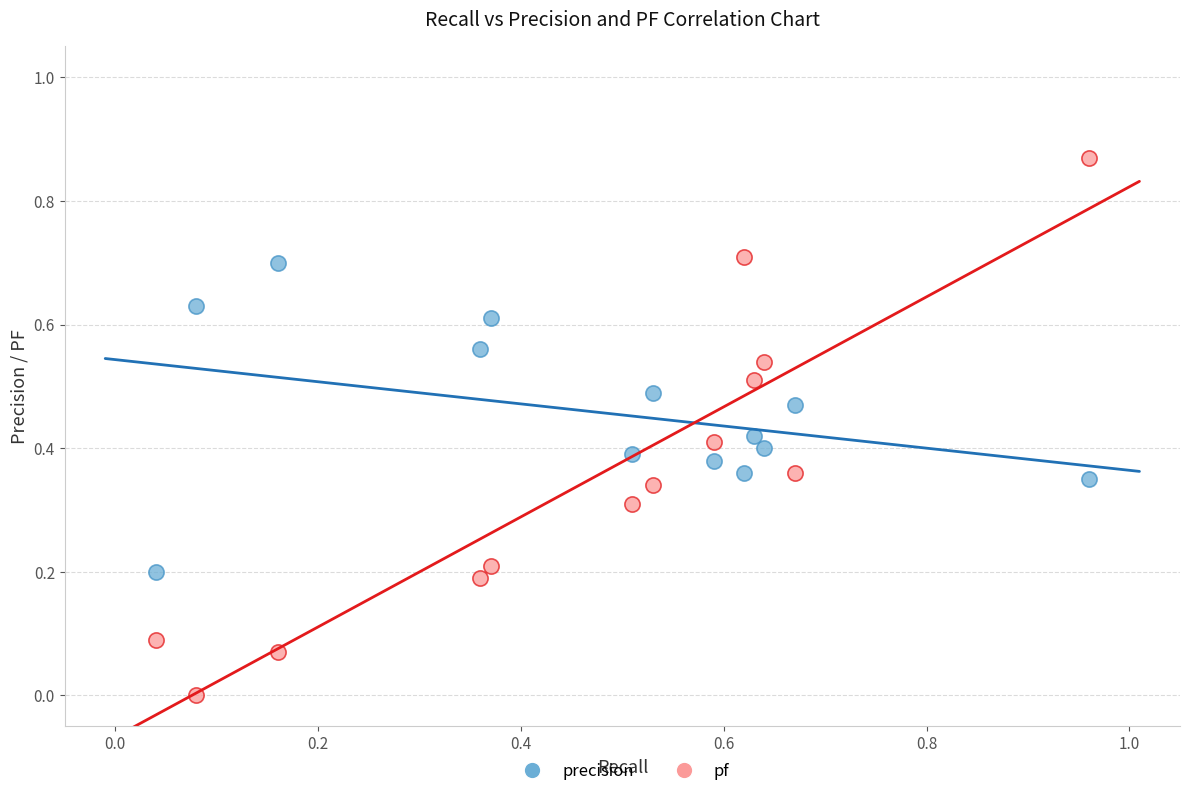

Which series reaches the minimum Y coordinate?

pf